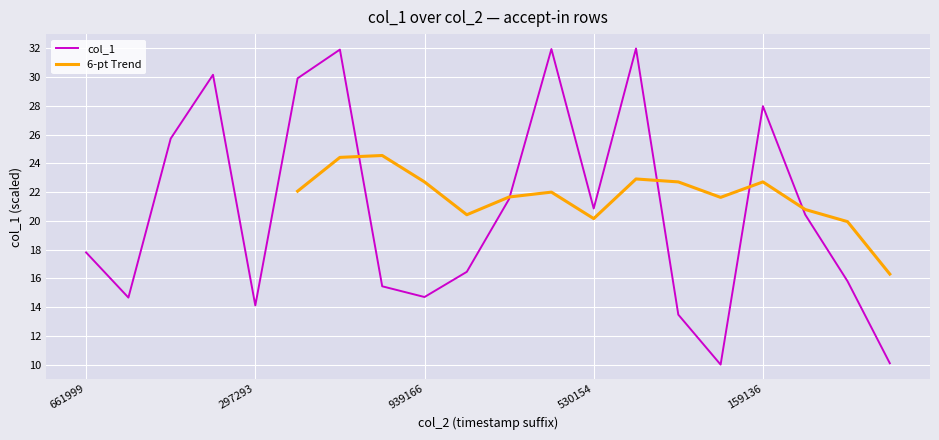

At which category does the chart reach its minimum across all series?

15